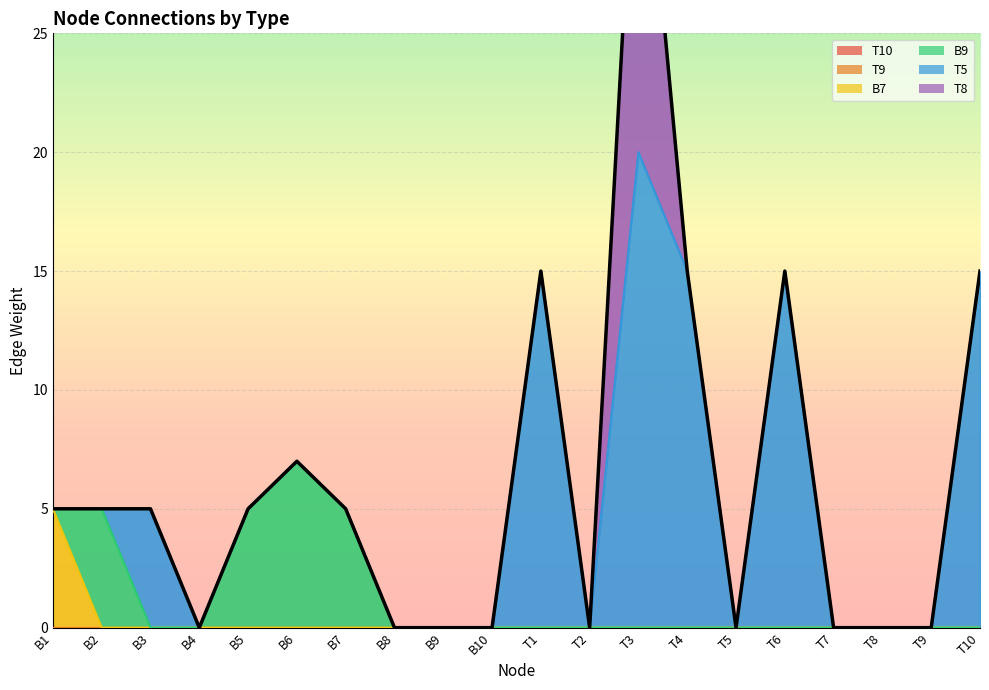

What is the greatest value displayed?

37